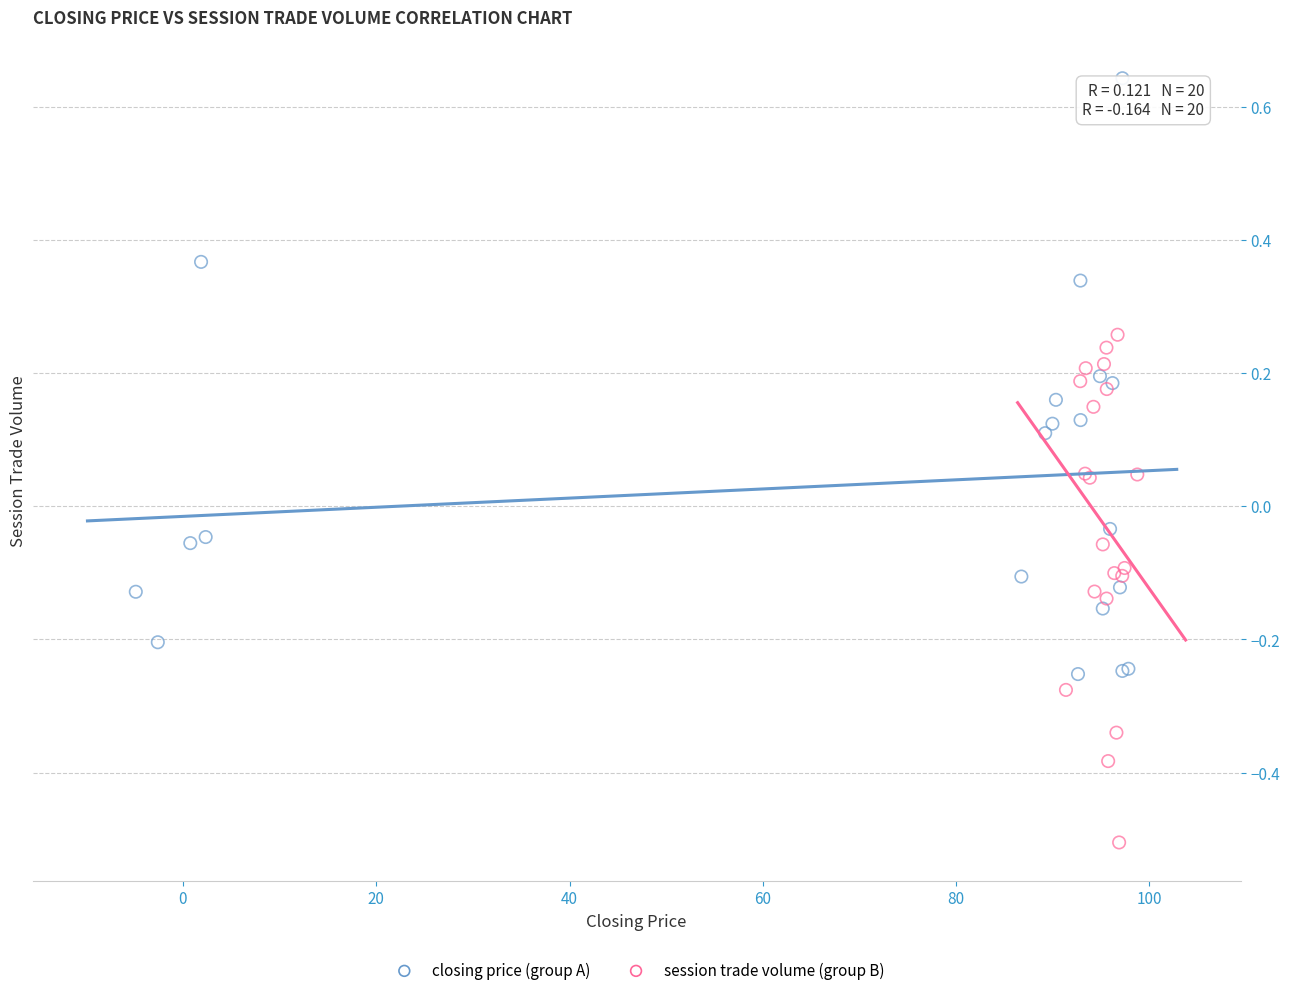

What are all the series names shown in the legend?

closing price (group A), session trade volume (group B)